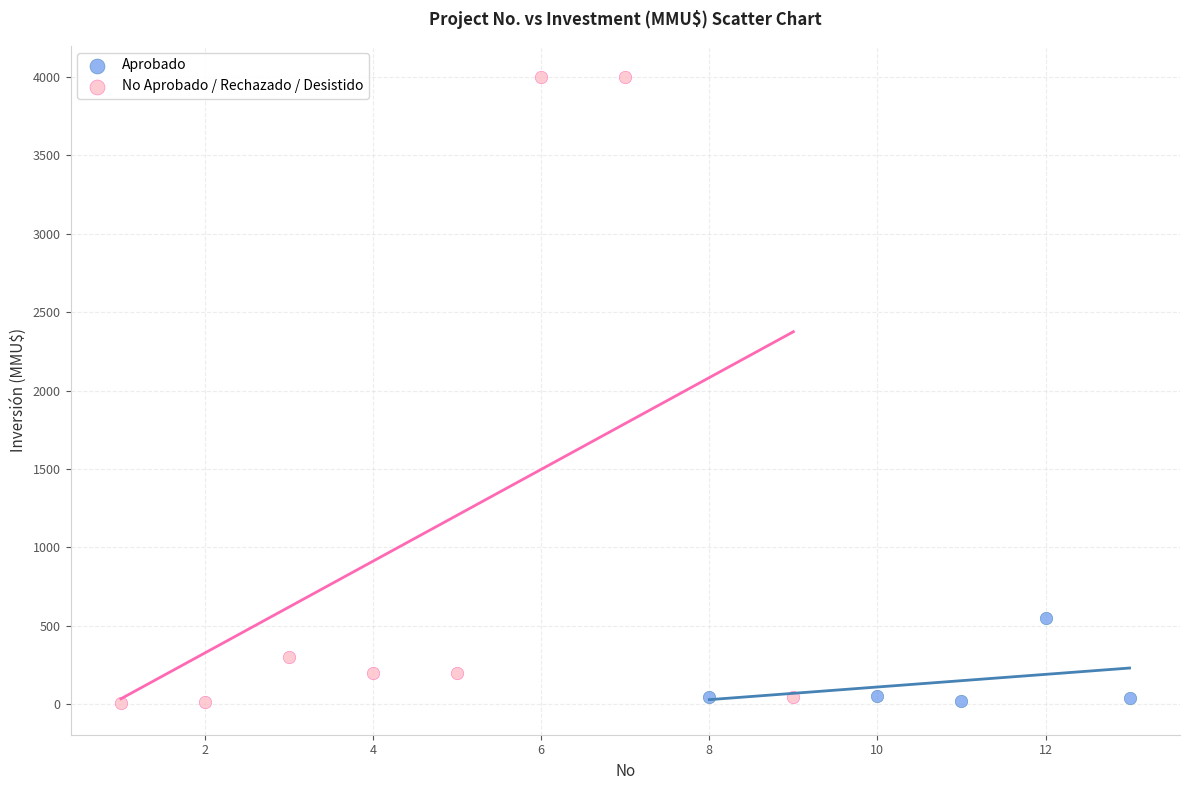

Which series has the widest spread of Y values?

No Aprobado / Rechazado / Desistido